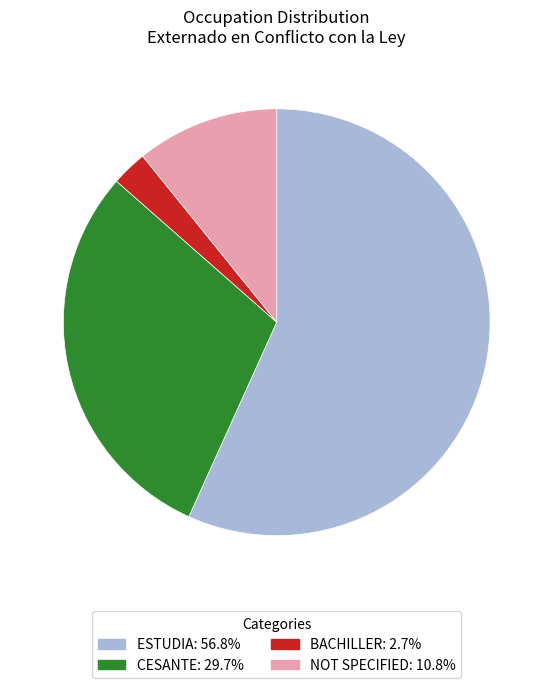

Is there any slice that represents more than half of the pie?

Yes